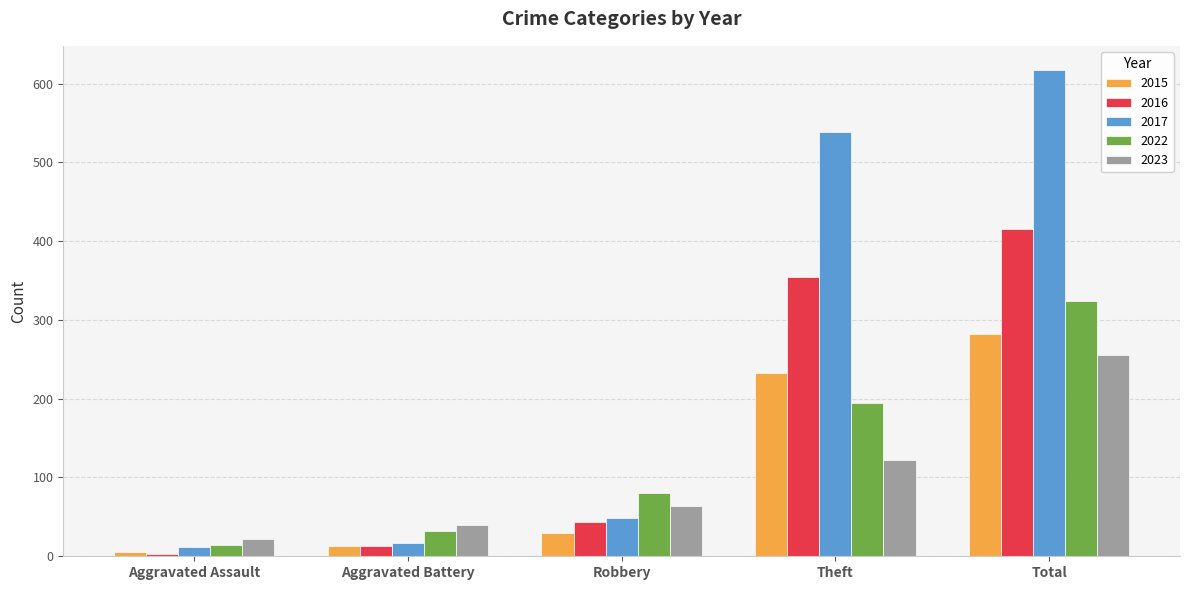

What is the difference between the maximum and minimum values in the 2022 series?

310